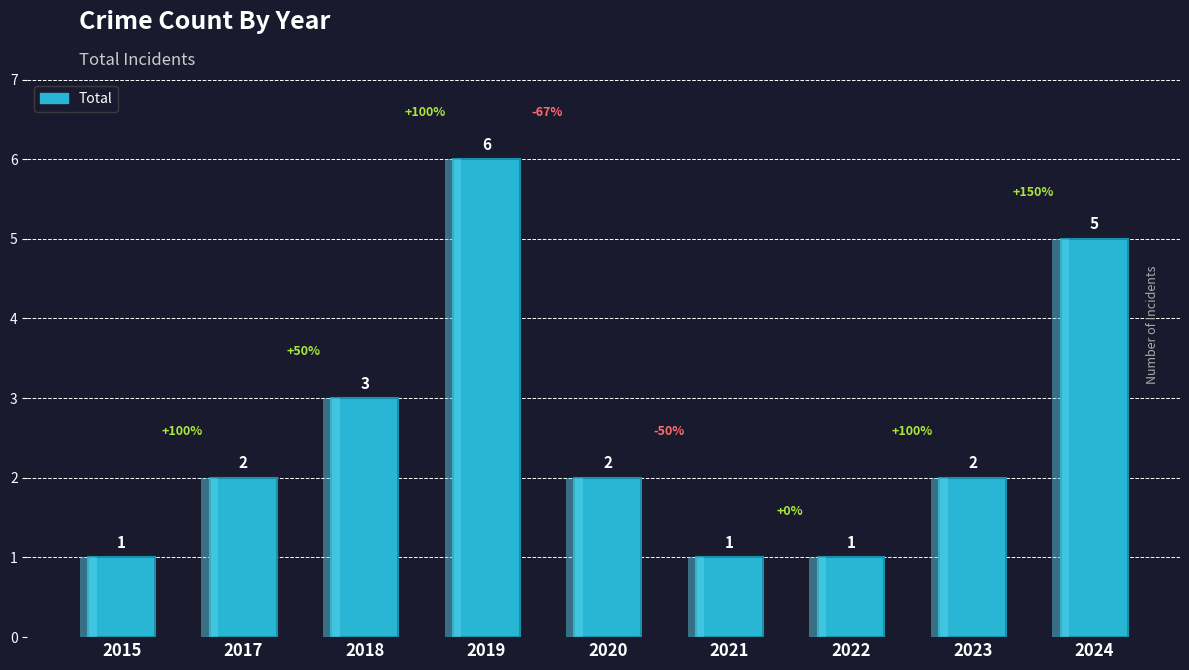

What is the value of the 7th bar from the left?

1